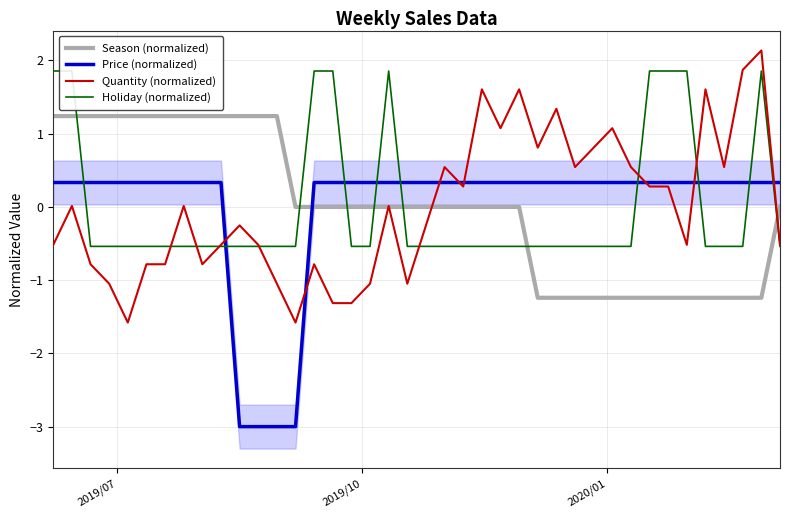

How many lines are shown in the chart?

4